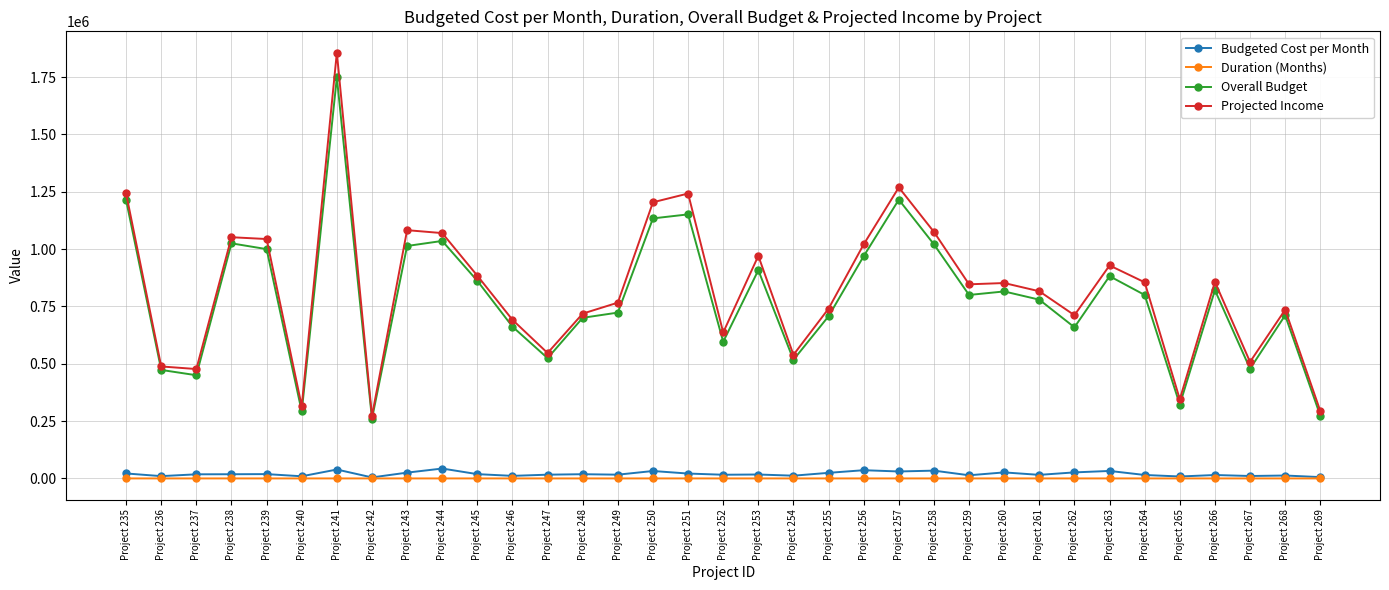

In Projected Income, how many points are lower than both neighbors (excluding endpoints)?

10